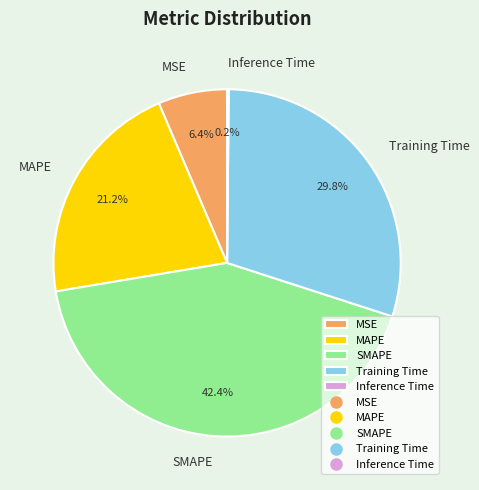

The Training Time slice represents 21% of the pie. True or false?

False